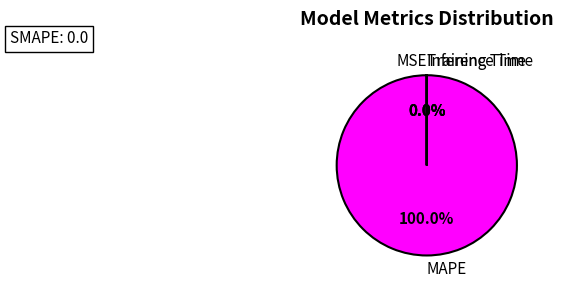

Rank the categories by value from highest to lowest.

MAPE, MSE, Training Time, Inference Time